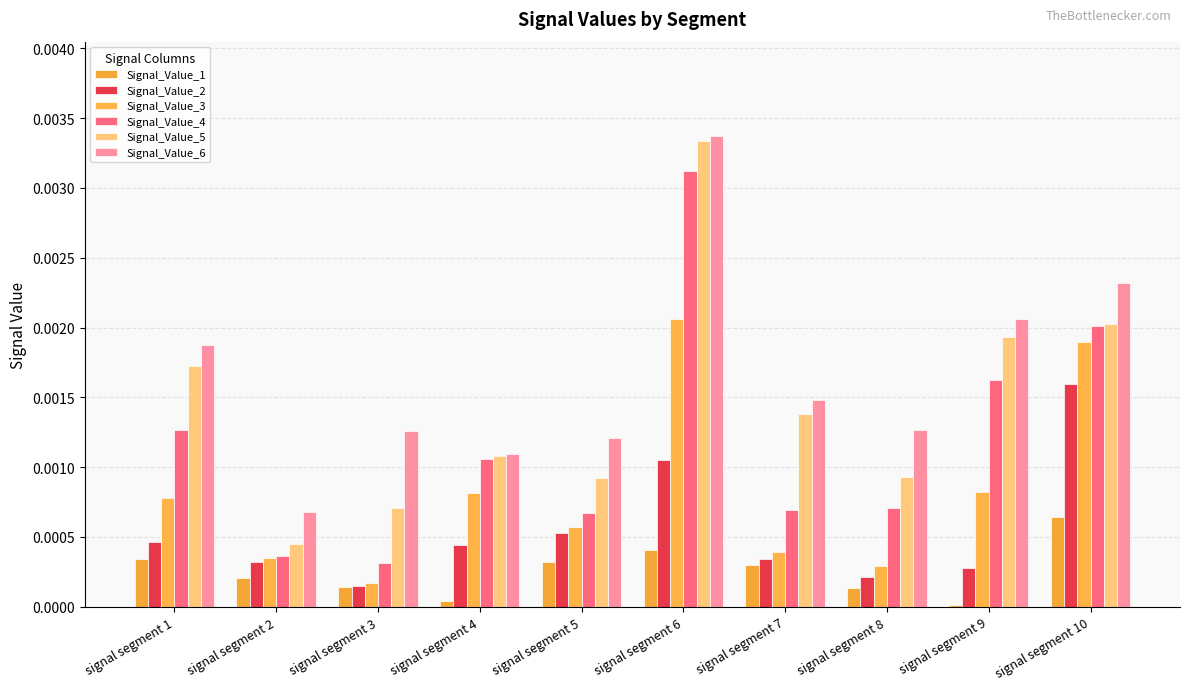

At which category is the sum across all series the highest?

signal segment 6